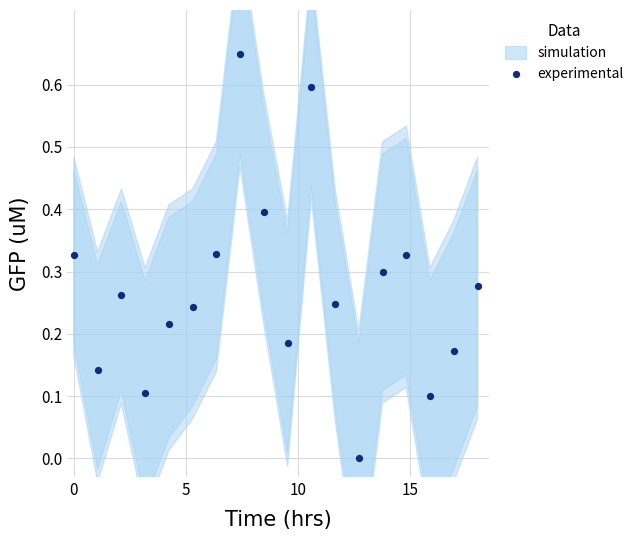

What is the range of X values (max minus min)?

18.0